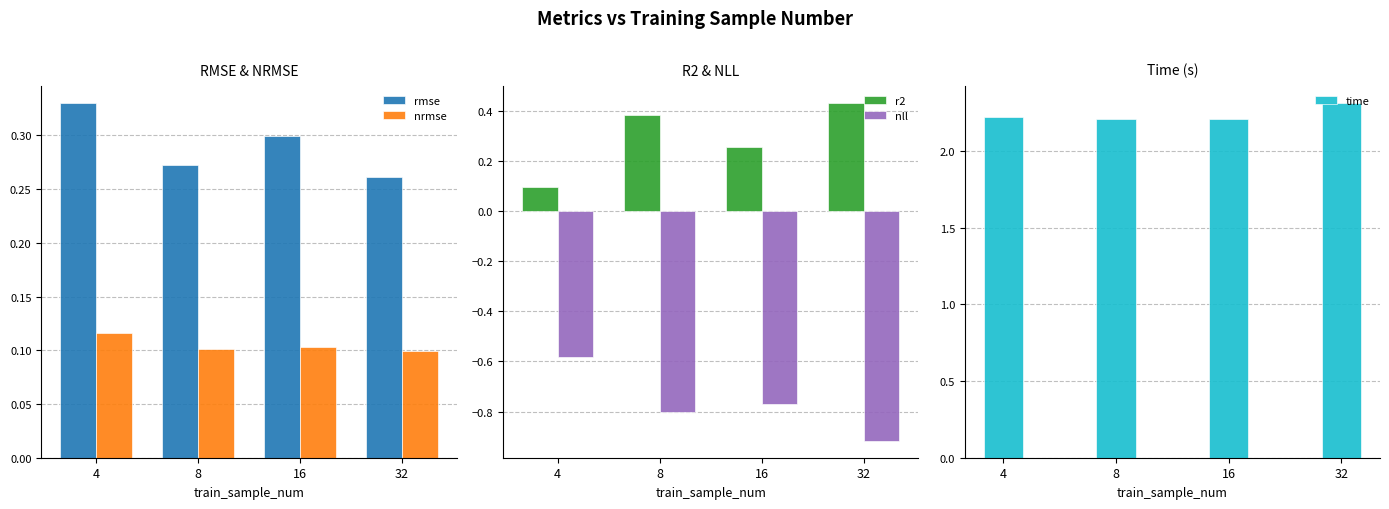

Between 4 and 32, which is larger?

4